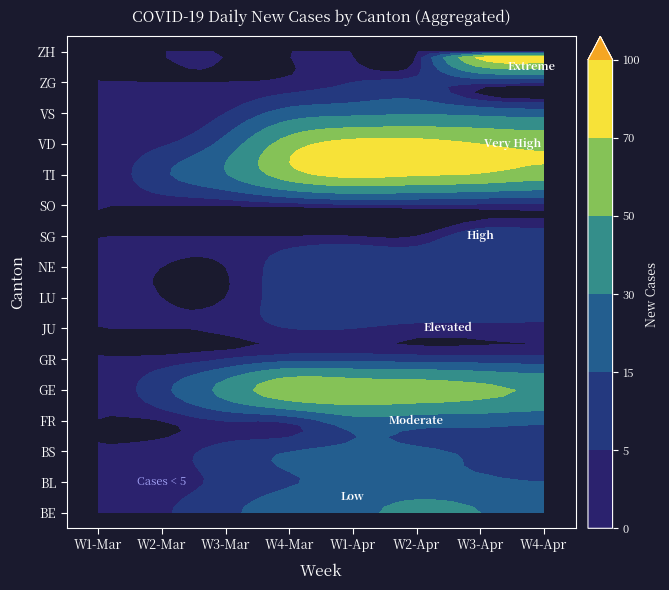

How many ZG values are between 0 and 6?

7